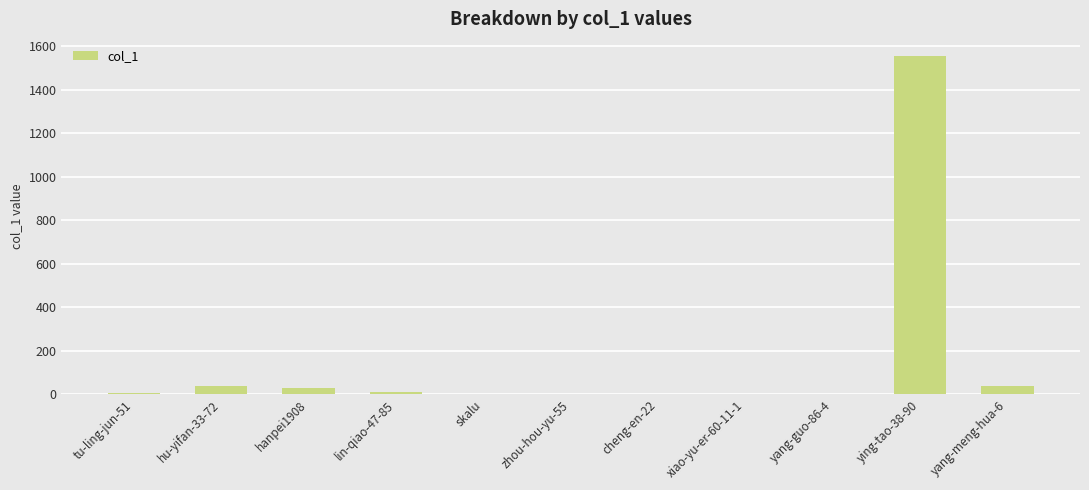

What is the sum of the values at cheng-en-22 and hu-yifan-33-72?

40